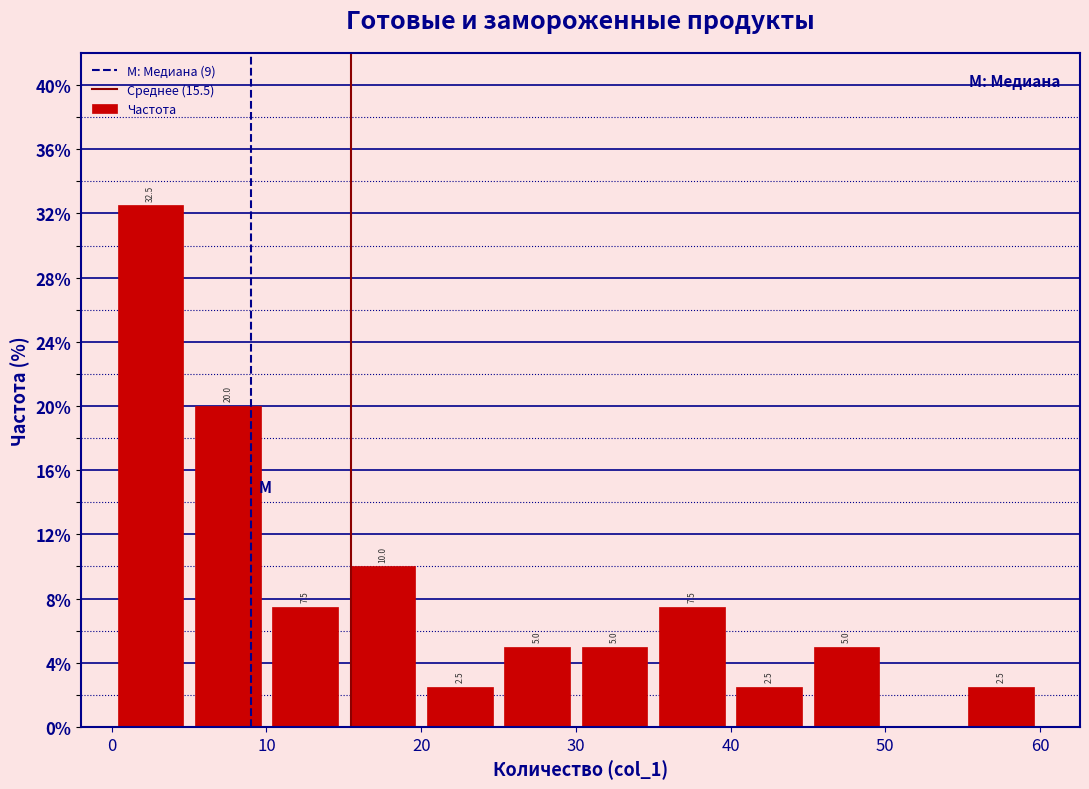

Which range on the x-axis has the tallest bar?

0 to 5